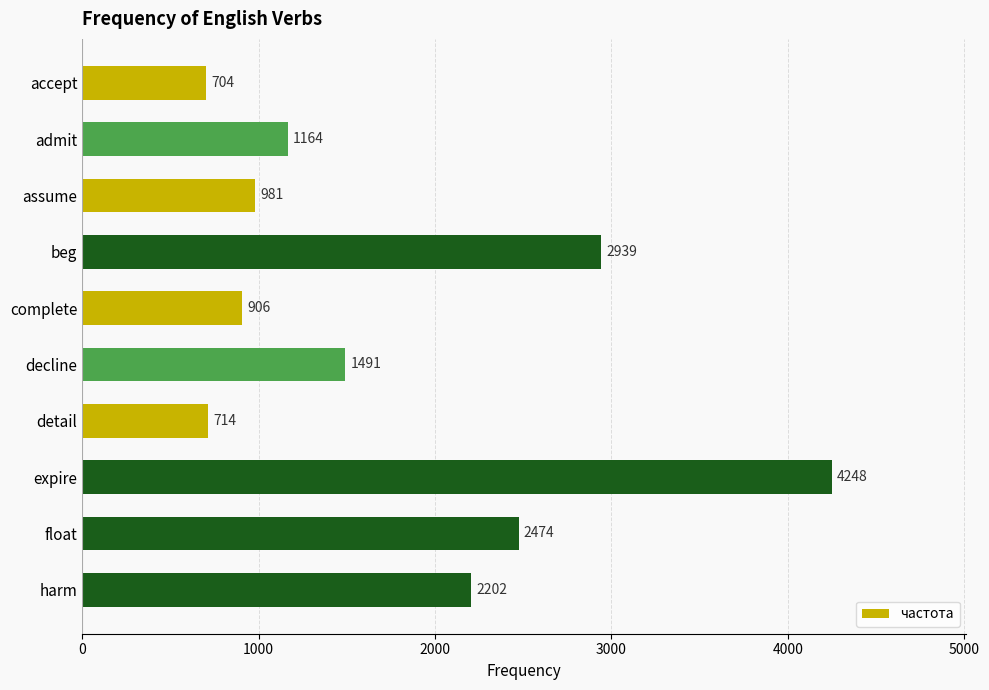

Reading top to bottom, what are all the values shown in this chart?

accept=704	admit=1164	assume=981	beg=2939	complete=906	decline=1491	detail=714	expire=4248	float=2474	harm=2202